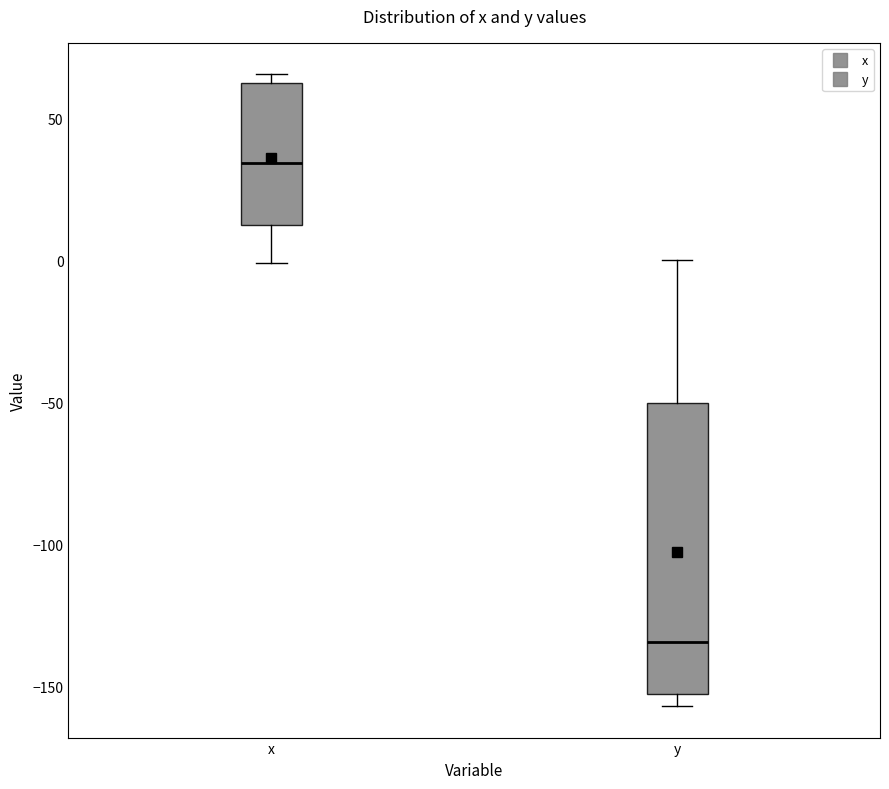

Which box's median line is the lowest?

y